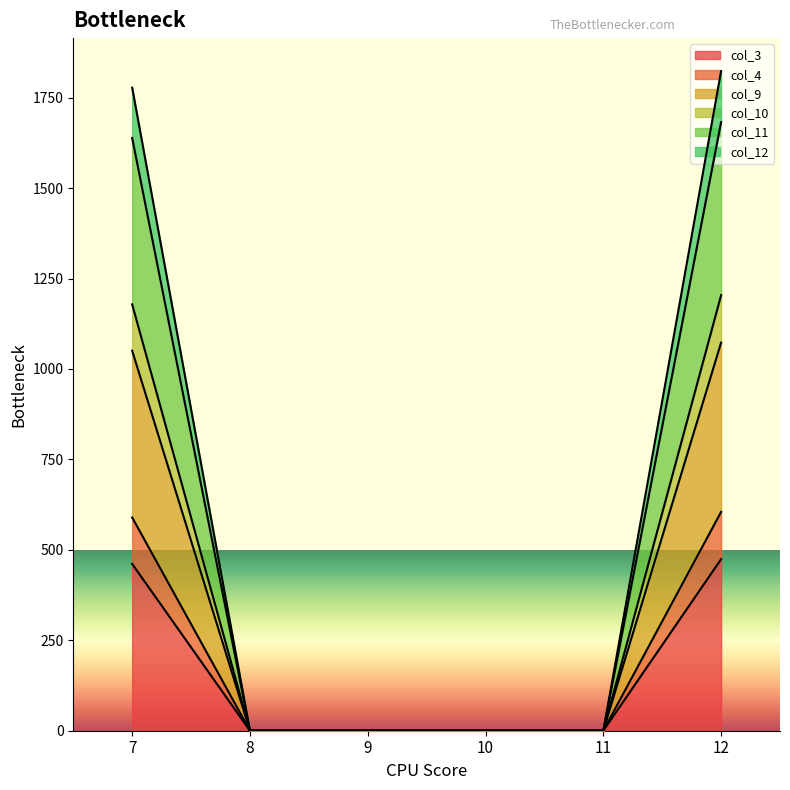

True or false: col_3 and col_4 intersect in this chart.

False